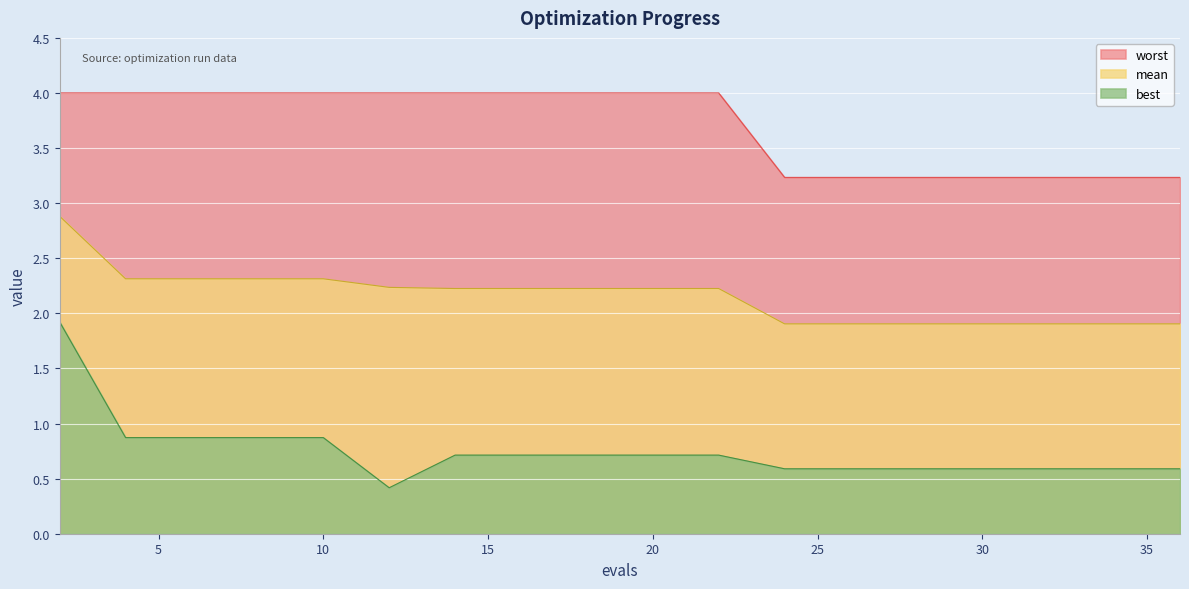

What is the minimum value for worst?

3.2